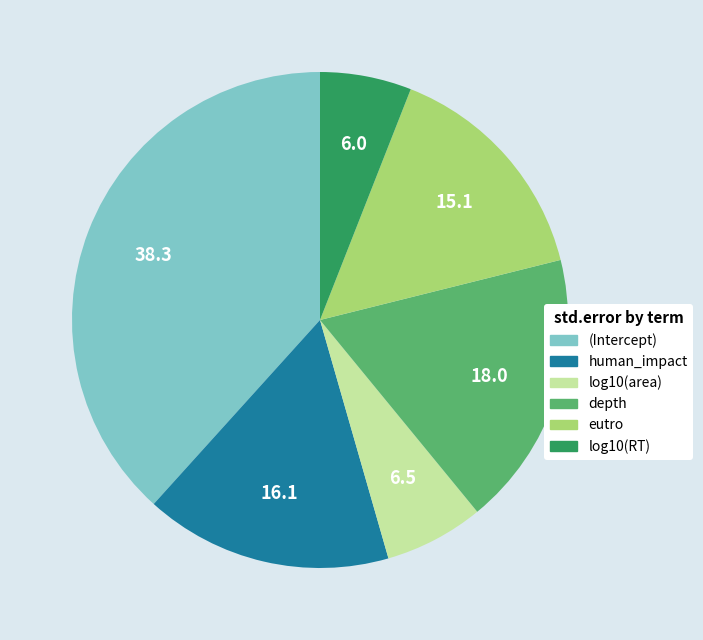

Count the number of slices in the pie.

6